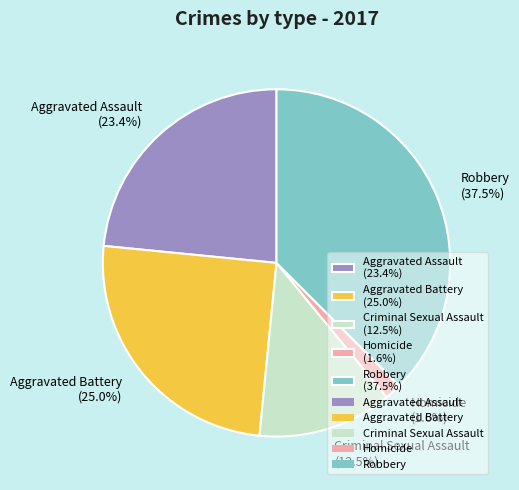

Does Robbery represent more than half of the total?

No